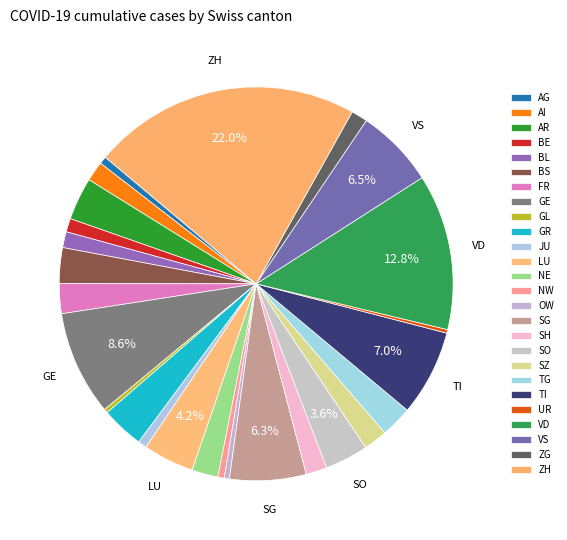

To the nearest percent, what portion does BS represent?

3%